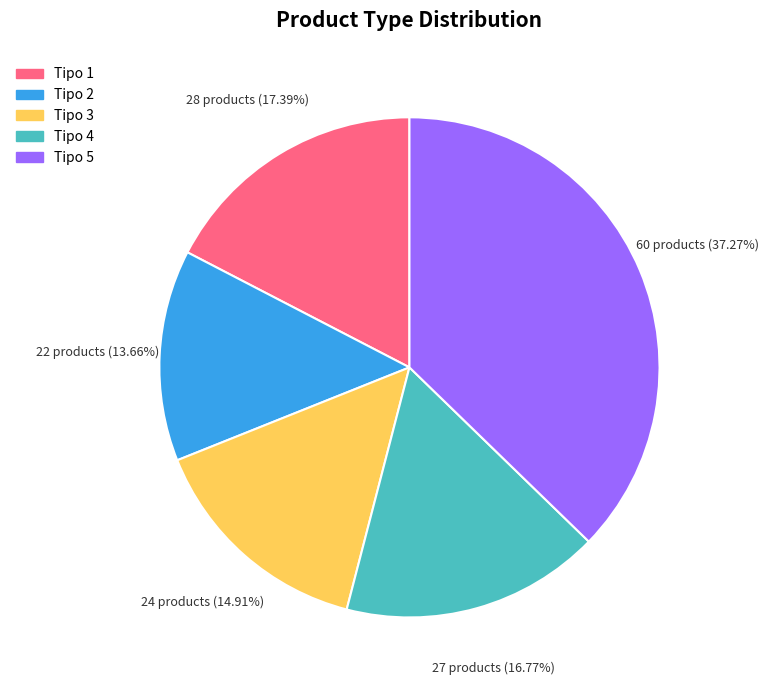

What is the ratio of the value at Tipo 2 to the value at Tipo 5?

0.4